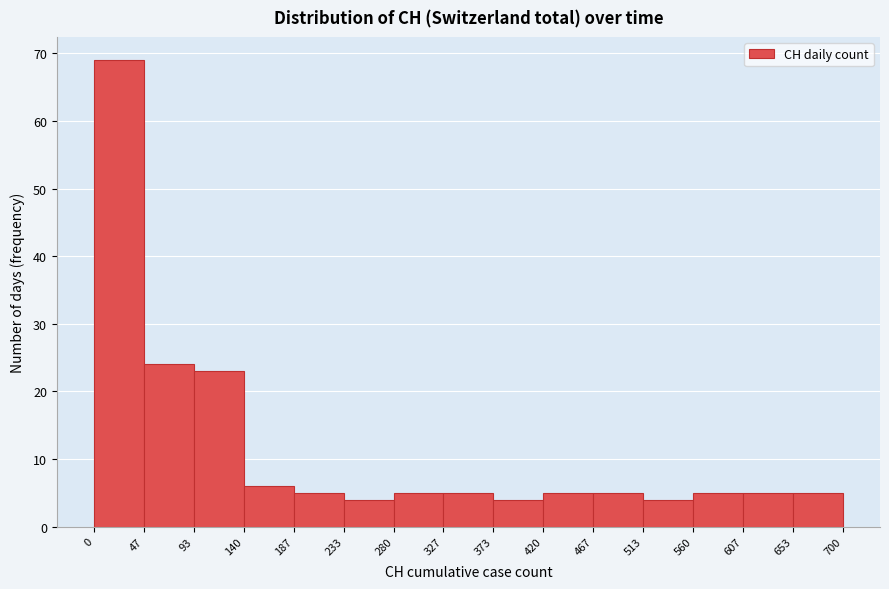

Reading left to right, list every bar in this chart as the range it spans on the x-axis followed by its height. The values are not printed on the chart, so give them approximately, as read against the axis.

0 to 47: 69
47 to 93: 24
93 to 140: 23
140 to 187: 6
187 to 233: 5
233 to 280: 4
280 to 327: 5
327 to 373: 5
373 to 420: 4
420 to 467: 5
467 to 513: 5
513 to 560: 4
560 to 607: 5
607 to 653: 5
653 to 700: 5